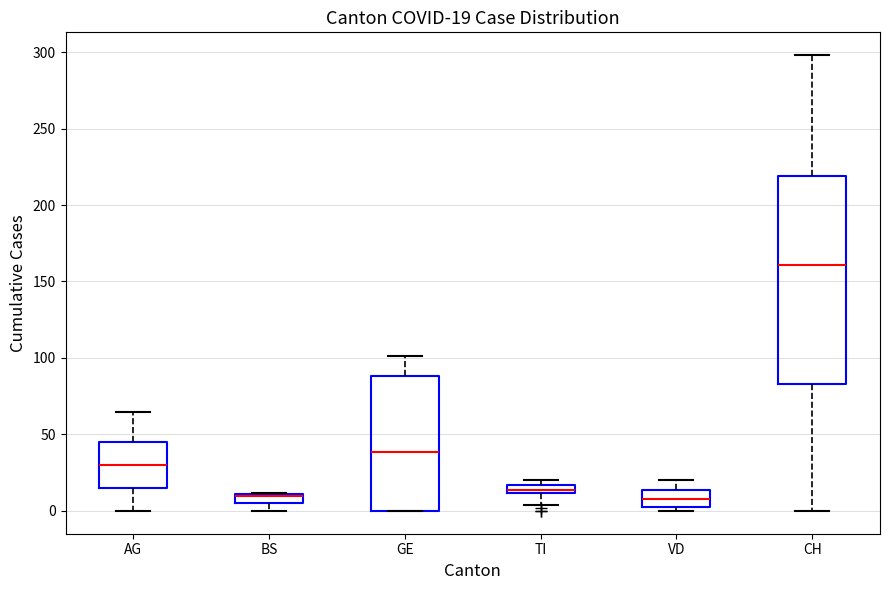

Which box is the tallest, from its lower edge to its upper edge?

CH